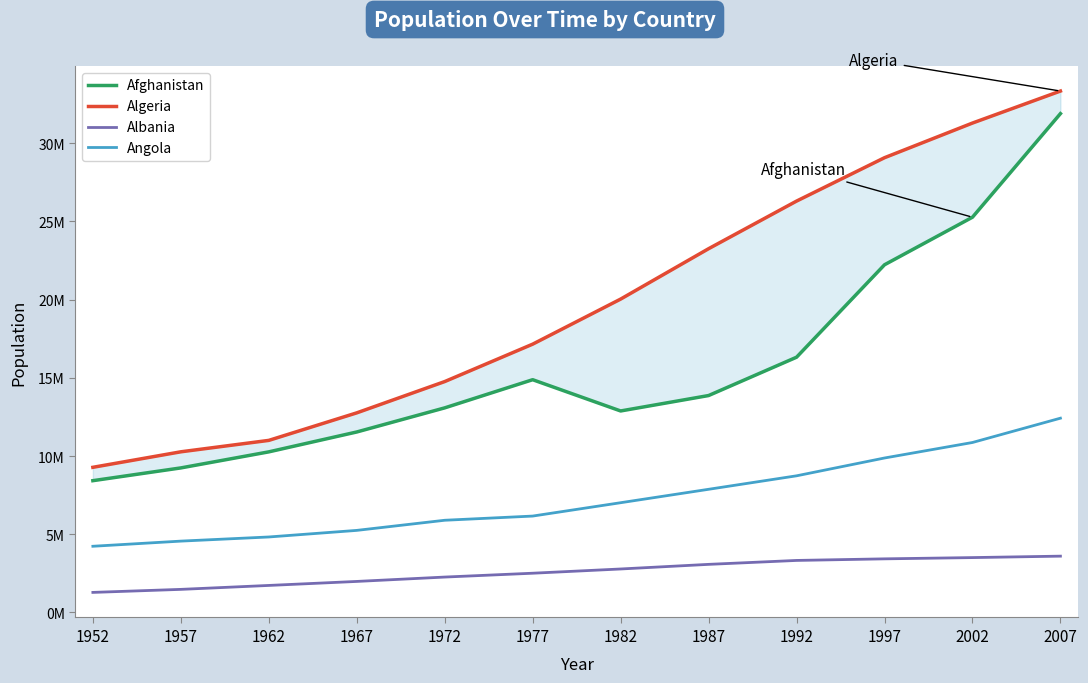

What is the total value across all series at 2002?

70930165